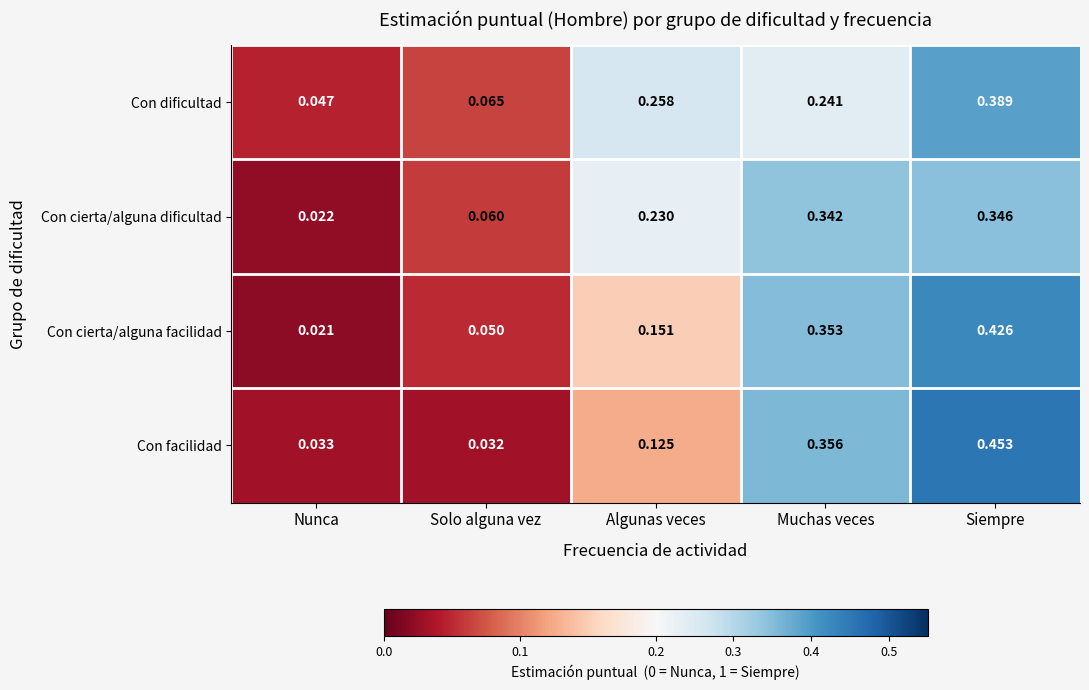

At which label is Con cierta/alguna facilidad closest to 0?

Nunca